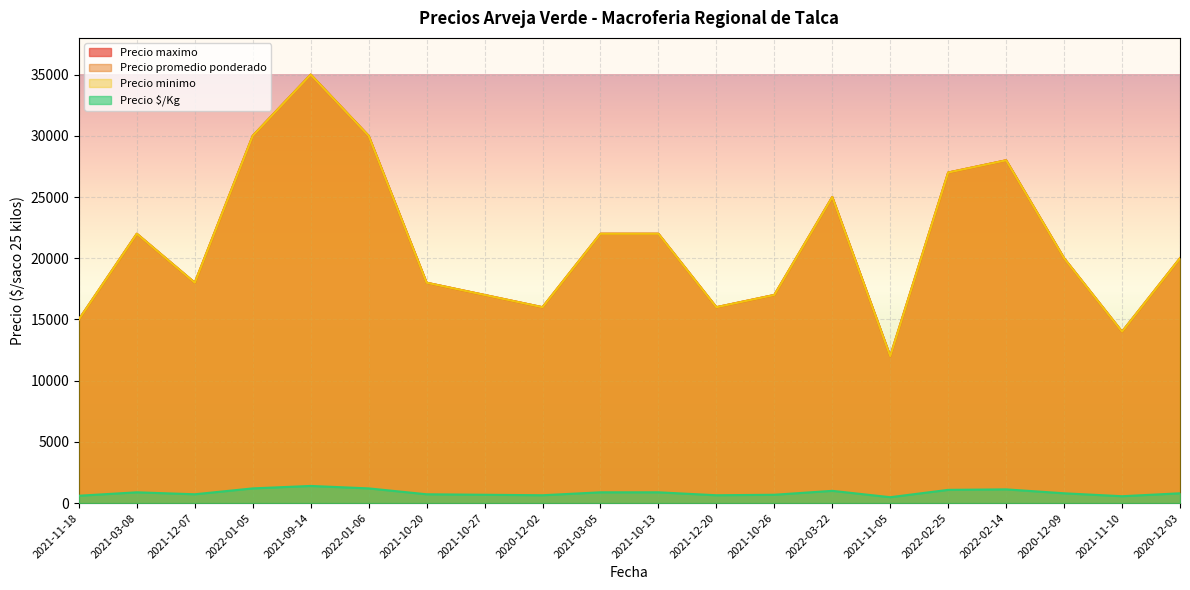

What is the difference between the maximum and minimum values in the Precio promedio ponderado series?

23000